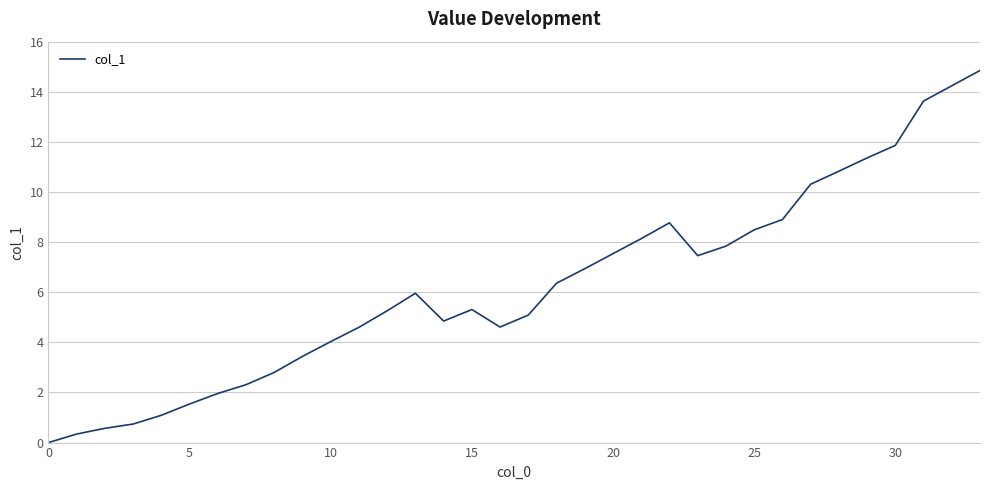

Reading right to left, what are all the values shown in this chart?

14.8	14.2	13.6	11.9	11.4	10.8	10.3	8.9	8.5	7.8	7.5	8.8	8.1	7.5	6.9	6.4	5.1	4.6	5.3	4.8	6.0	5.3	4.6	4.0	3.4	2.8	2.3	2.0	1.5	1.1	0.7	0.6	0.3	0.0